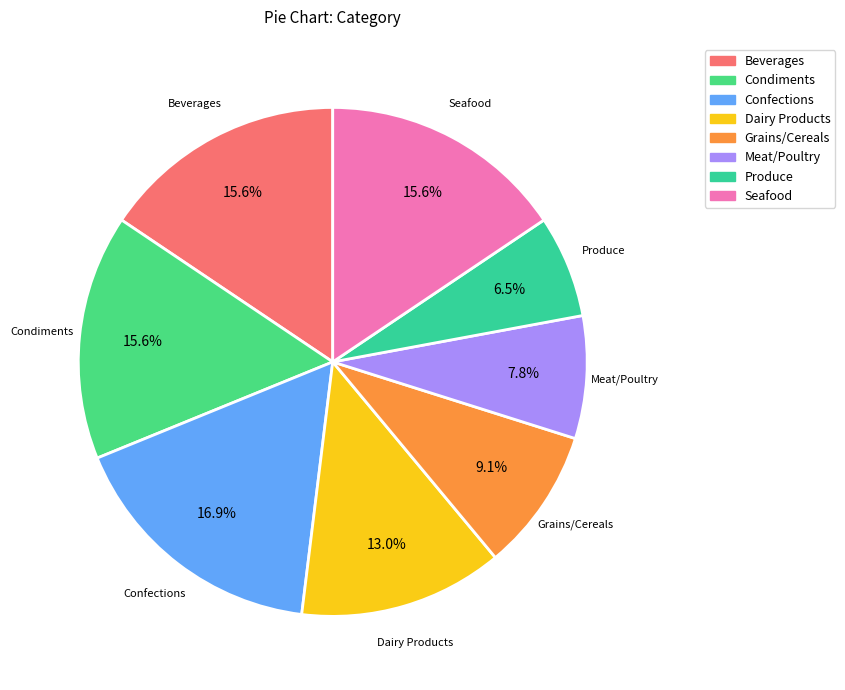

Does Confections account for over 50% of the chart?

No